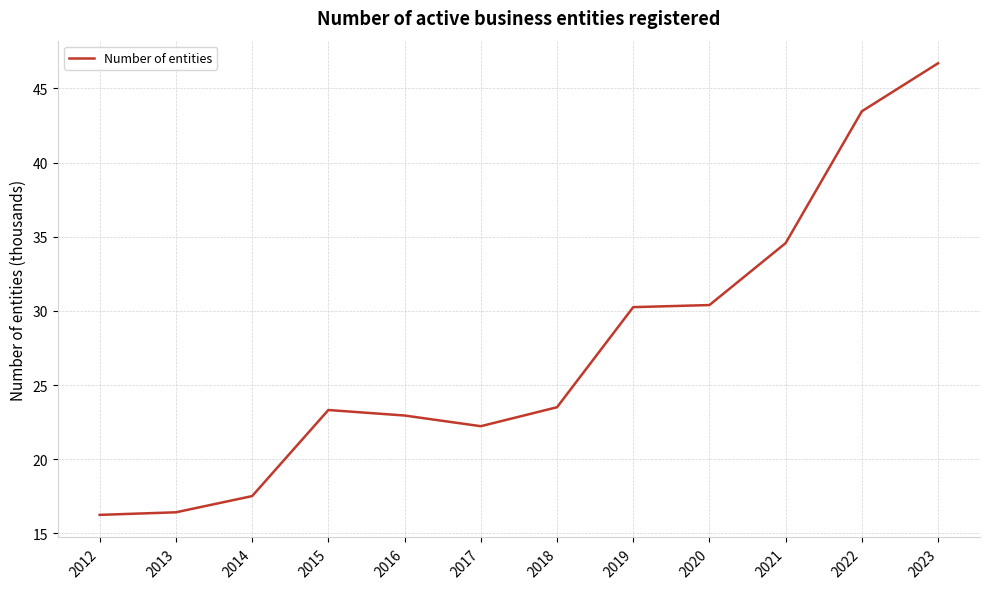

What is the smallest value displayed?

16.3